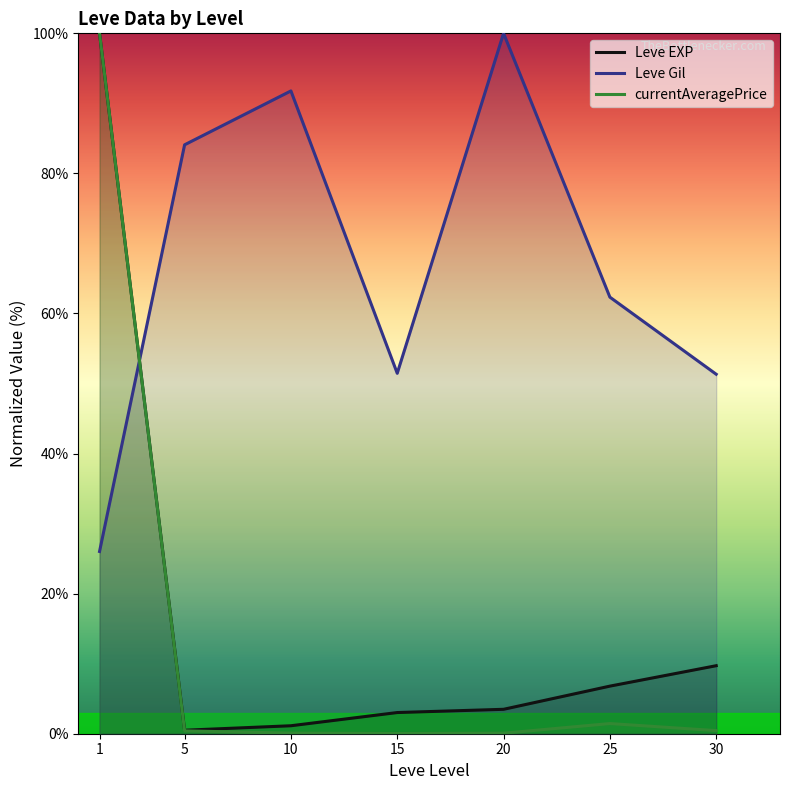

True or false: currentAveragePrice has more than 1 interior local peaks.

False